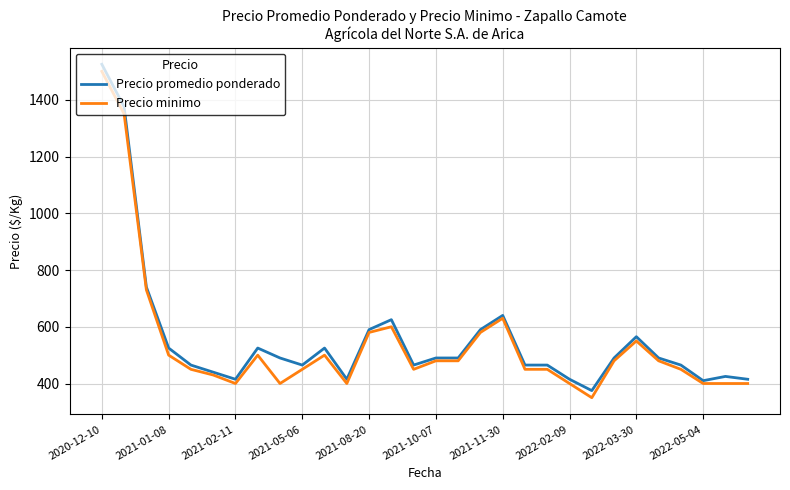

Rank the series by their average value, from highest to lowest.

Precio promedio ponderado, Precio minimo